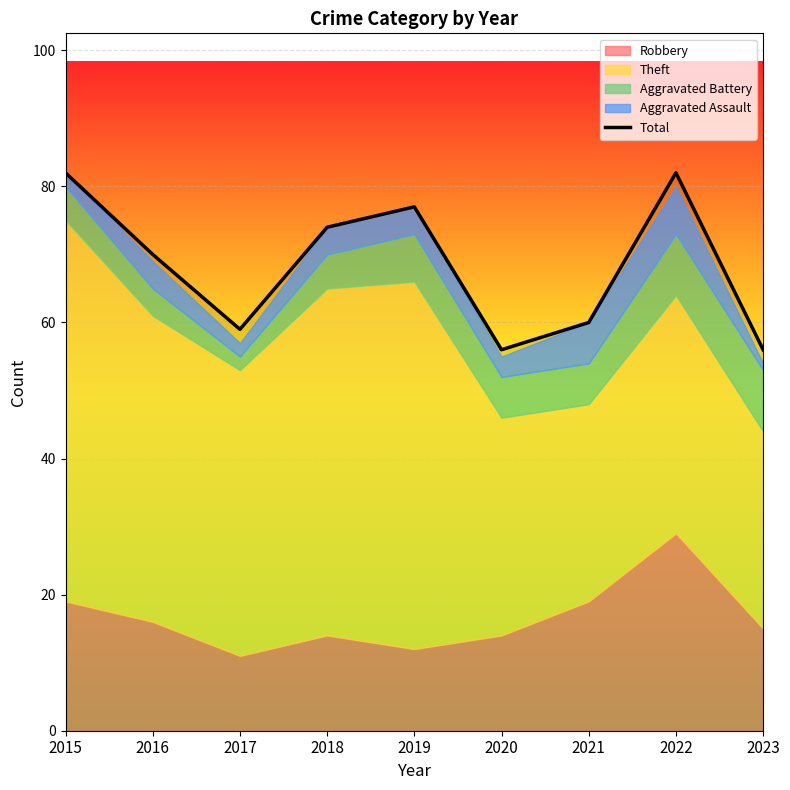

List the labels in order of value, largest first.

2015, 2022, 2019, 2018, 2016, 2021, 2017, 2020, 2023